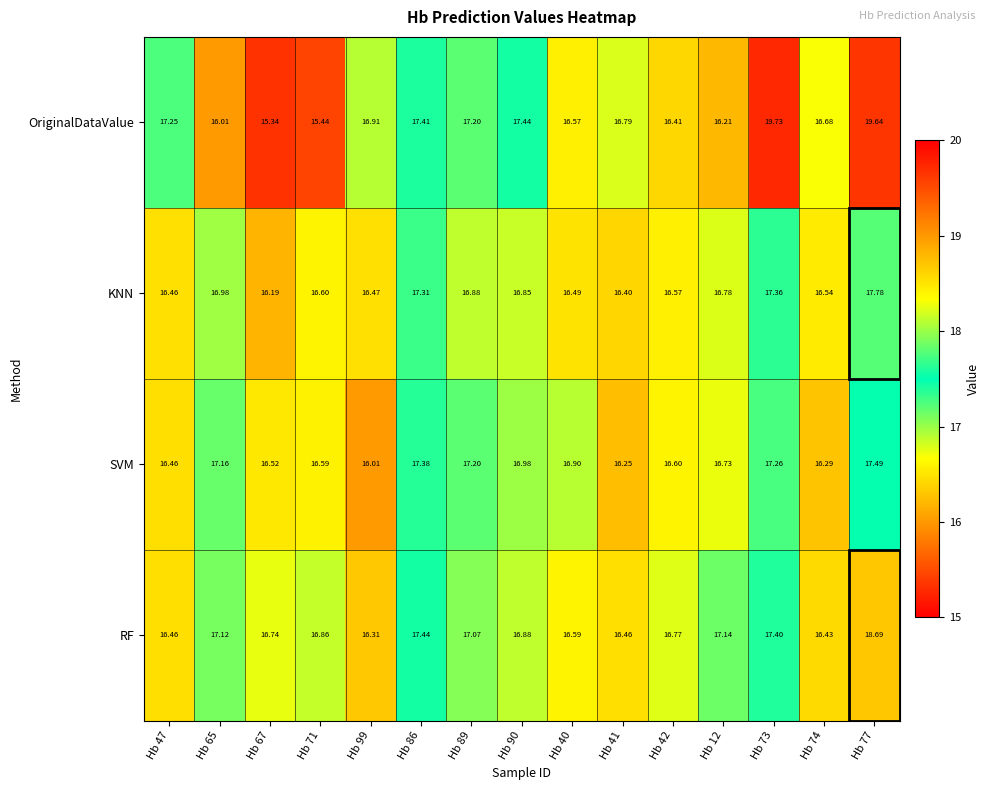

Is the value of SVM at Hb 73 greater than the value of KNN at Hb 74?

Yes